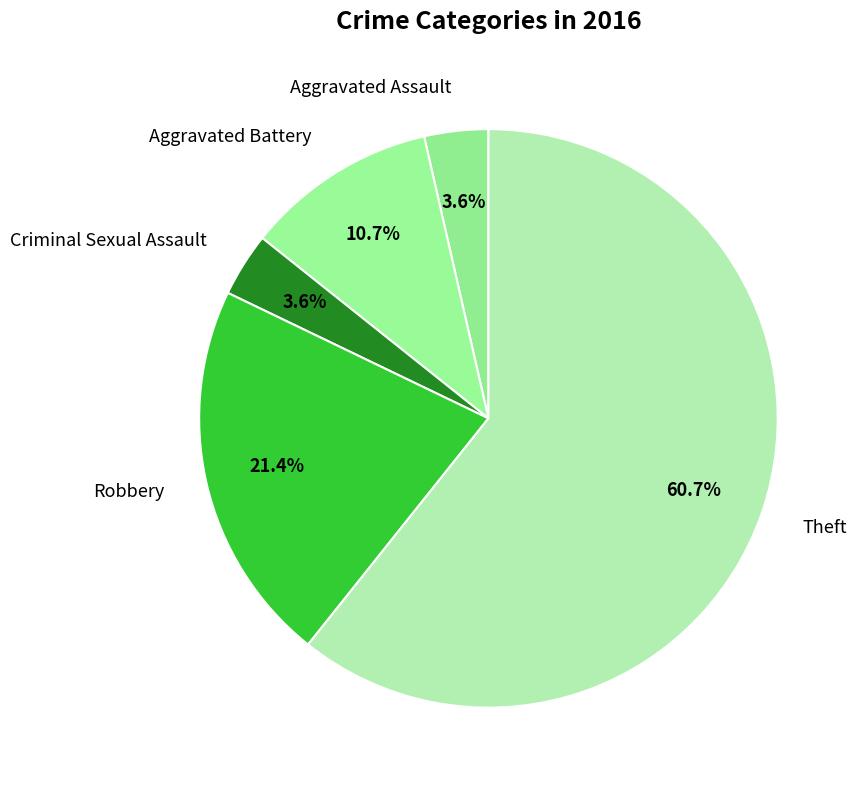

Combined, do Robbery and Theft account for over 50%?

Yes